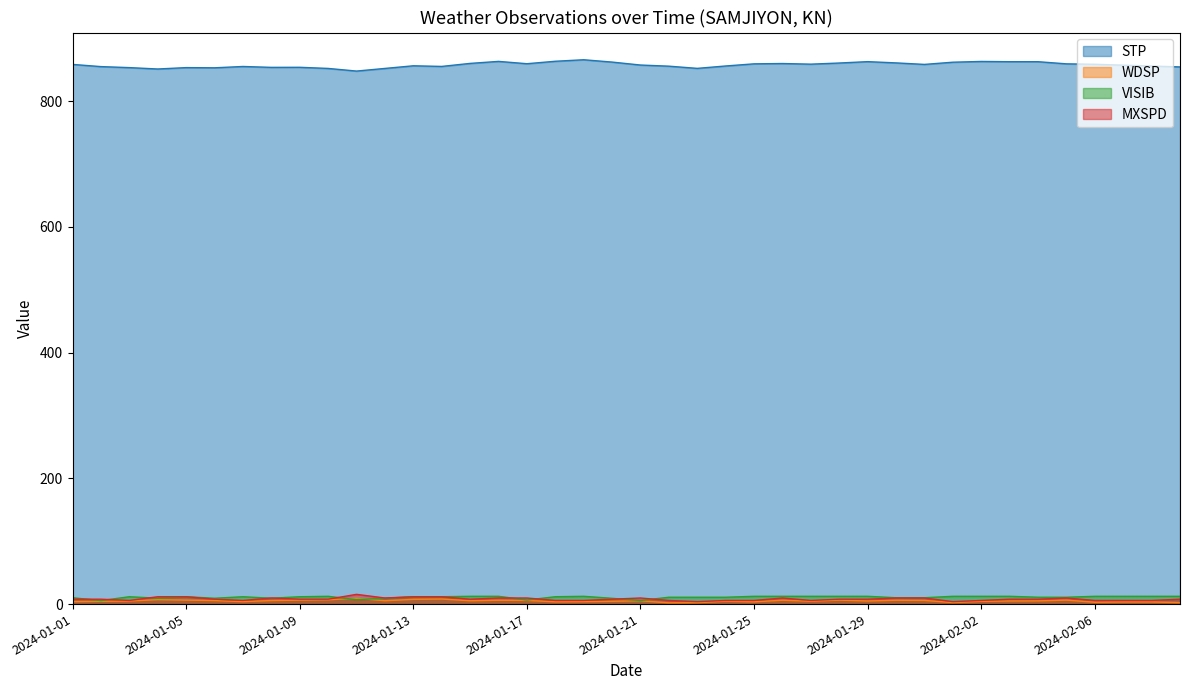

Between which two adjacent categories do WDSP and VISIB first intersect?

2024-01-10 and 2024-01-11